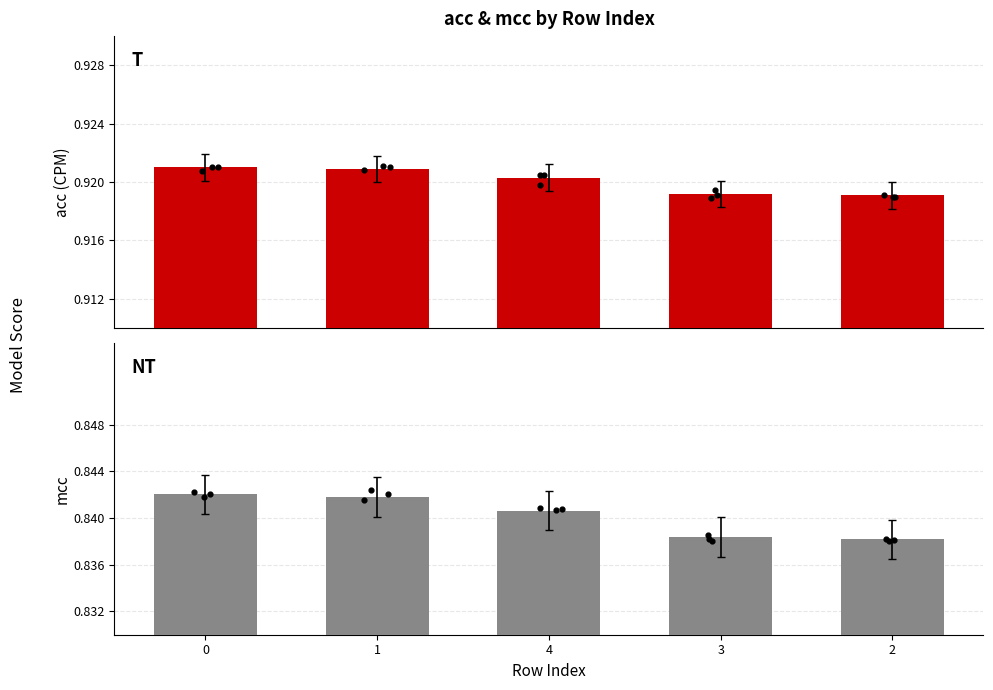

Which series contains the highest Y value?

acc